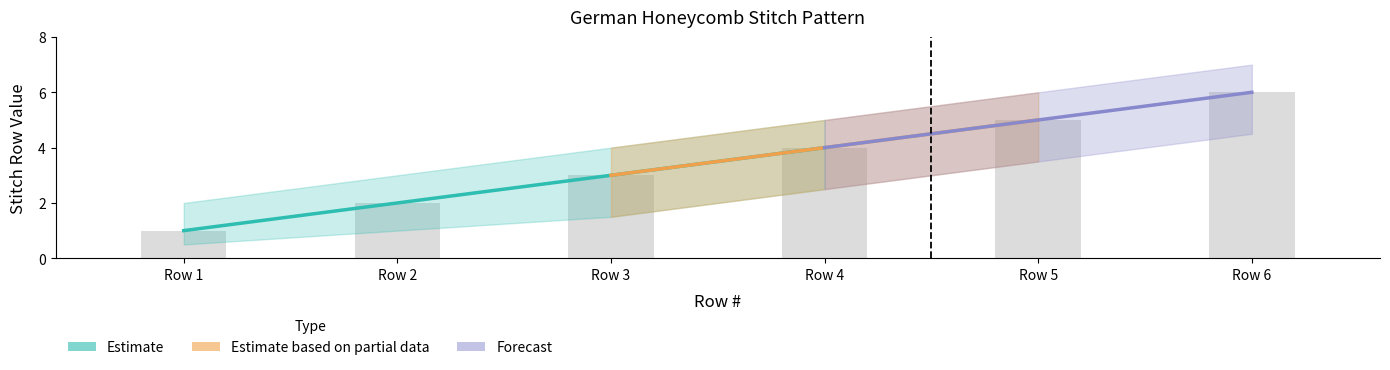

Rank the categories by Row # Upper value from highest to lowest.

6, 5, 4, 3, 2, 1